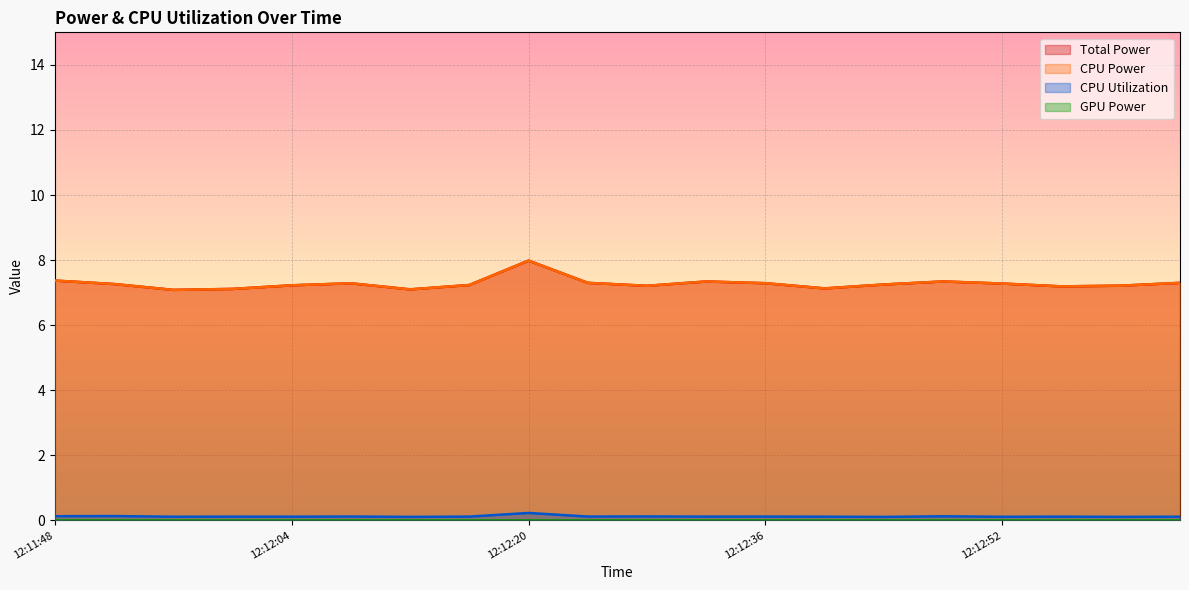

Reading right to left, extract all data points from this chart.

Total Power: 12:13:04=7.3	12:13:00=7.2	12:12:56=7.2	12:12:52=7.3	12:12:48=7.3	12:12:44=7.2	12:12:40=7.1	12:12:36=7.3	12:12:32=7.3	12:12:28=7.2	12:12:24=7.3	12:12:20=8.0	12:12:16=7.2	12:12:12=7.1	12:12:08=7.3	12:12:04=7.2	12:12:00=7.1	12:11:56=7.1	12:11:52=7.3	12:11:48=7.4
CPU Power: 12:13:04=7.3	12:13:00=7.2	12:12:56=7.2	12:12:52=7.3	12:12:48=7.3	12:12:44=7.2	12:12:40=7.1	12:12:36=7.3	12:12:32=7.3	12:12:28=7.2	12:12:24=7.3	12:12:20=8.0	12:12:16=7.2	12:12:12=7.1	12:12:08=7.3	12:12:04=7.2	12:12:00=7.1	12:11:56=7.1	12:11:52=7.3	12:11:48=7.4
CPU Utilization: 12:13:04=0.1	12:13:00=0.1	12:12:56=0.1	12:12:52=0.1	12:12:48=0.1	12:12:44=0.1	12:12:40=0.1	12:12:36=0.1	12:12:32=0.1	12:12:28=0.1	12:12:24=0.1	12:12:20=0.2	12:12:16=0.1	12:12:12=0.1	12:12:08=0.1	12:12:04=0.1	12:12:00=0.1	12:11:56=0.1	12:11:52=0.1	12:11:48=0.1